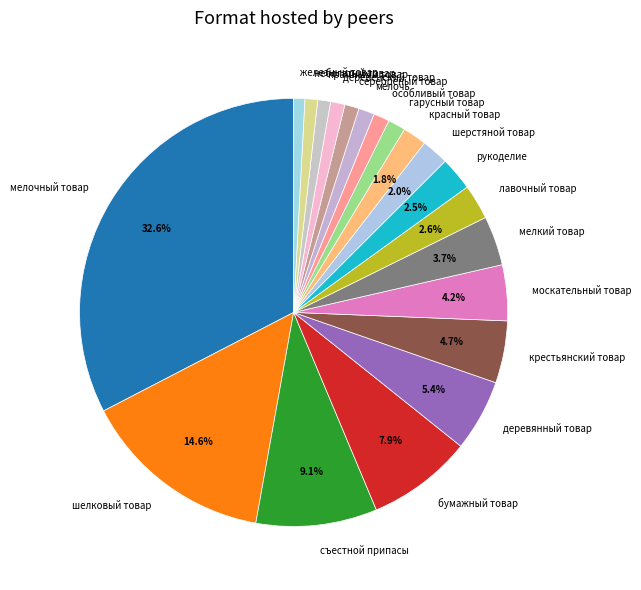

Is красный товар the majority of the pie?

No